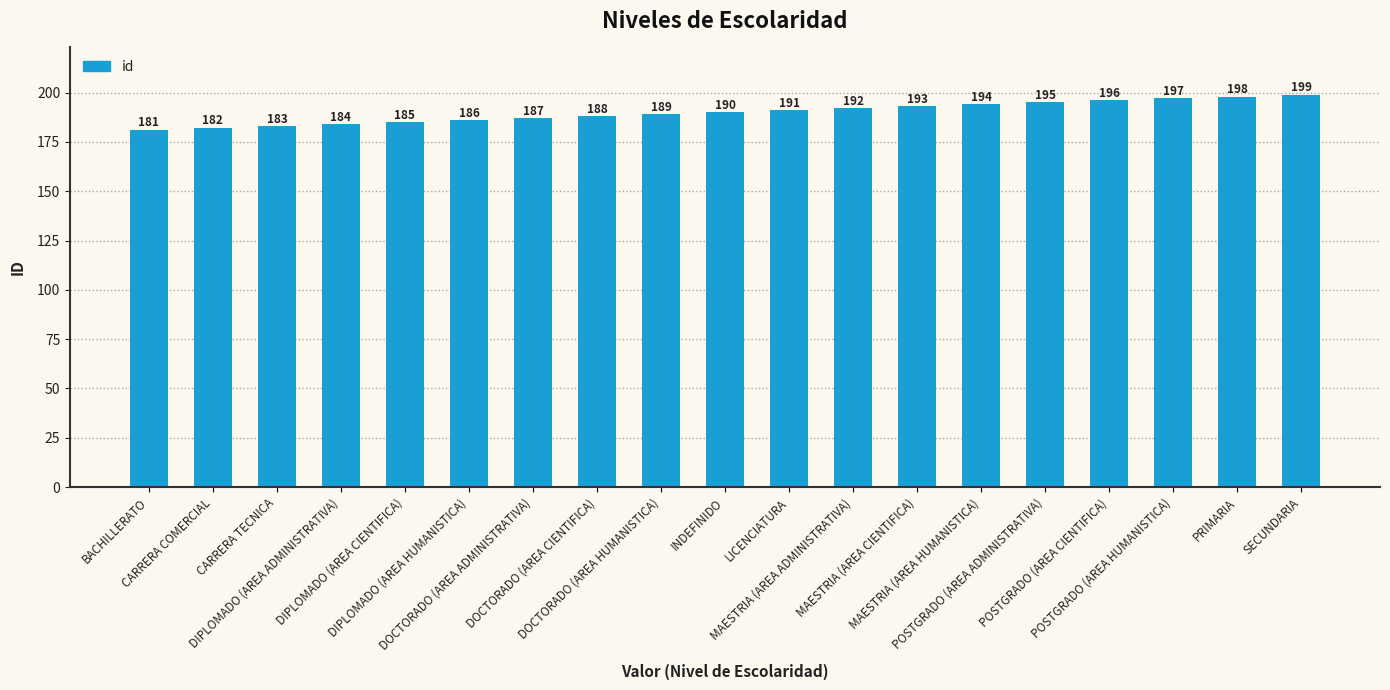

Which category has the lowest value across all series?

BACHILLERATO